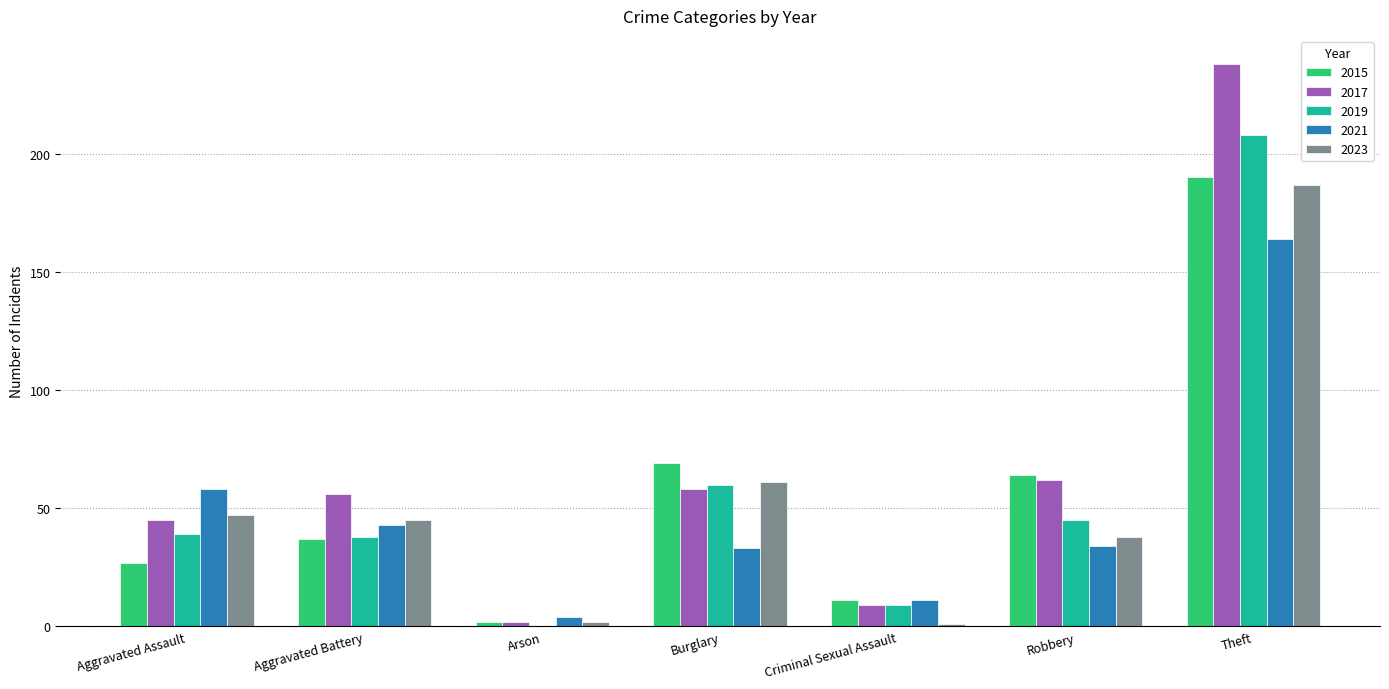

Which series changed the most between Robbery and Theft?

2017